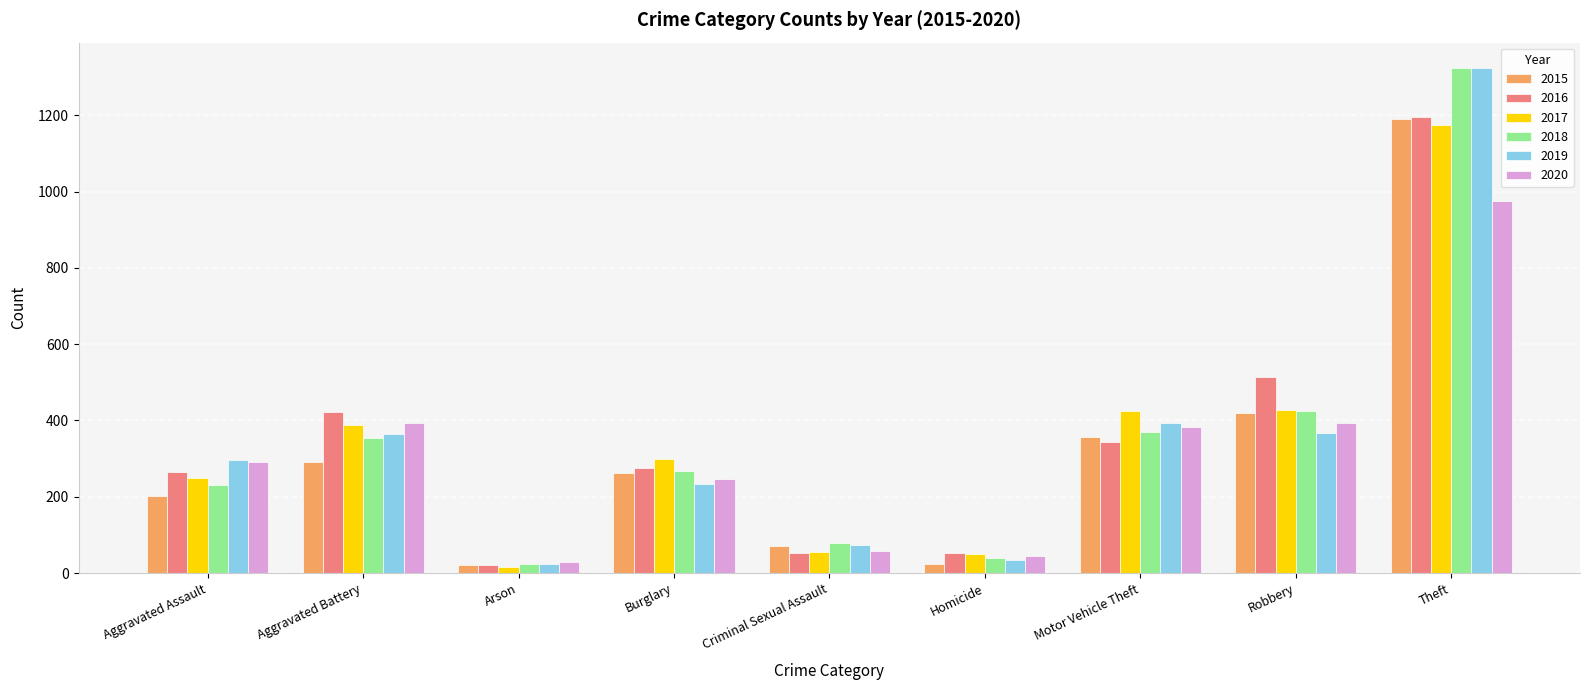

Where is 2015 nearest to the value 605?

Robbery